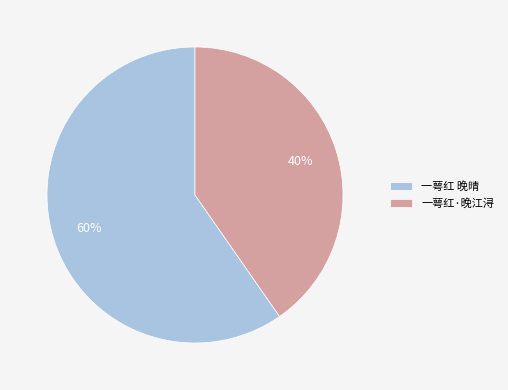

What percentage is the 一萼红·晚江浔 slice, to the nearest percent?

40%